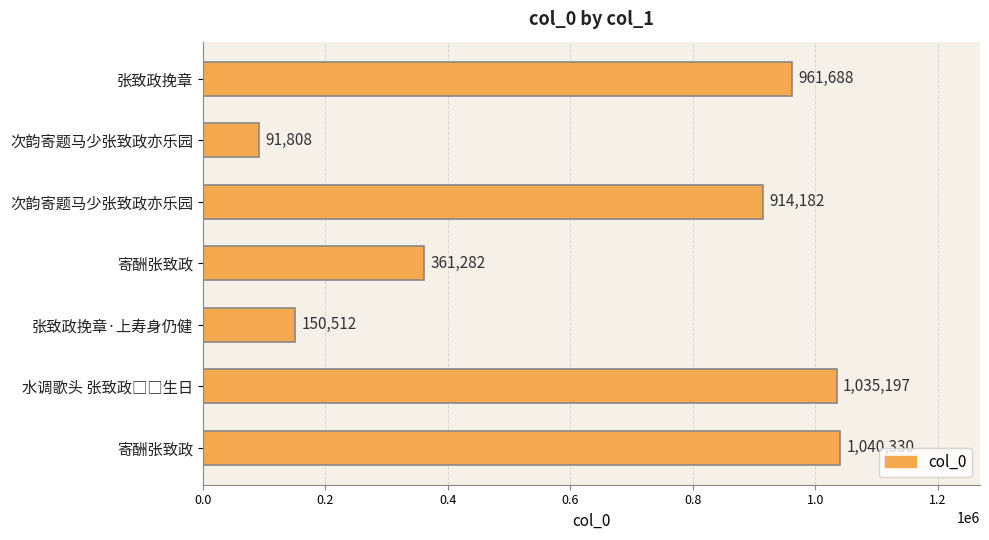

What is the difference between the second highest and second lowest values?

884685